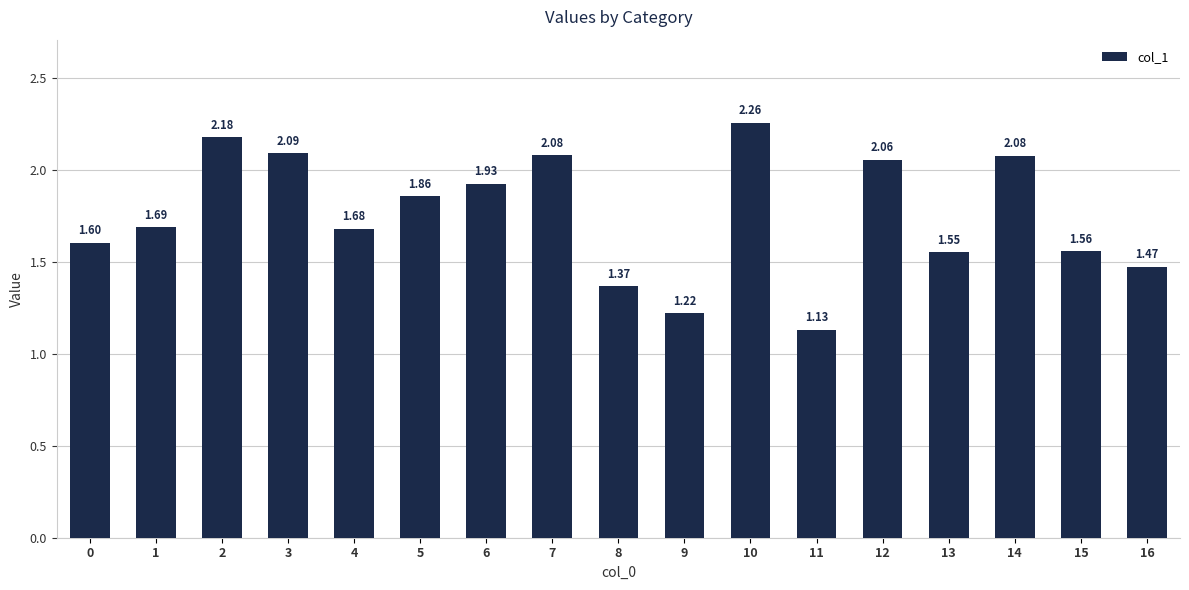

What is the sum of the values at 14 and 3?

4.2